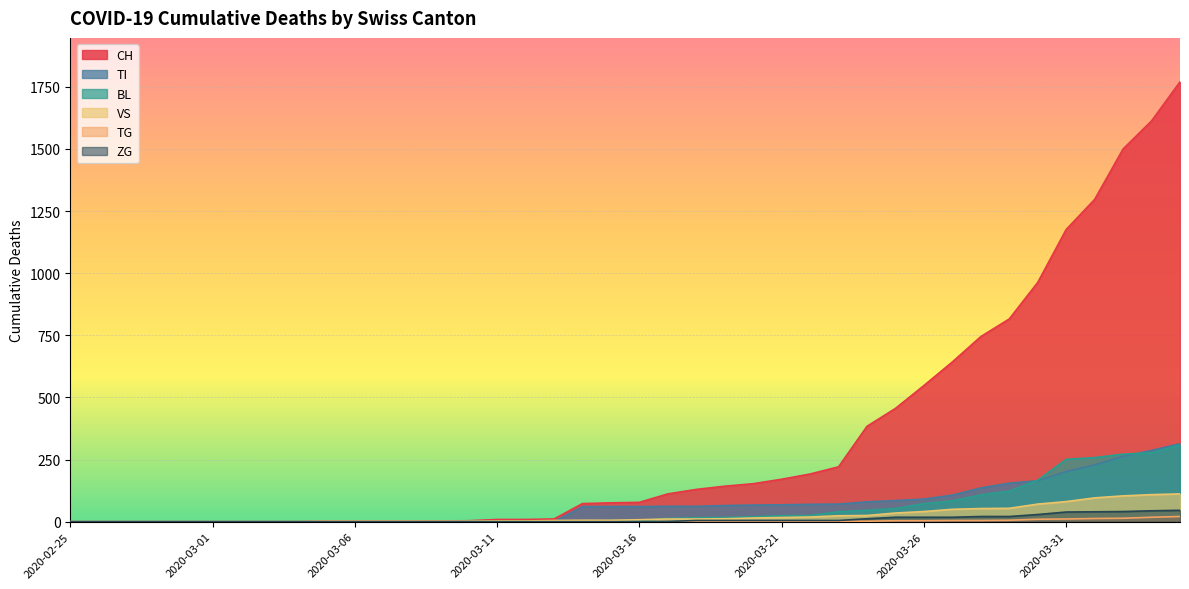

How many lines are shown in the chart?

6